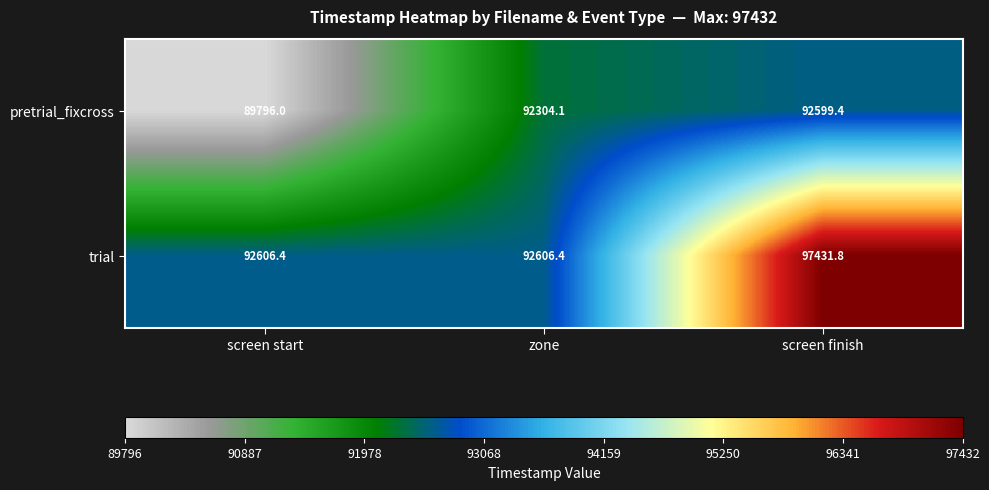

Reading left to right, extract all data points from this chart.

pretrial_fixcross: screen start=89796.0	zone=92304.1	screen finish=92599.4
trial: screen start=92606.4	zone=92606.4	screen finish=97431.8